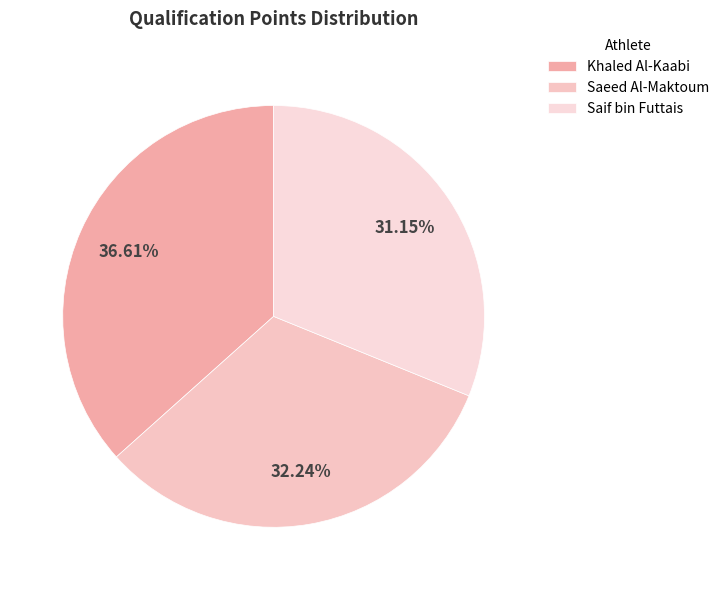

What is the ratio of the value at Saif bin Futtais to the value at Saeed Al-Maktoum?

1.0